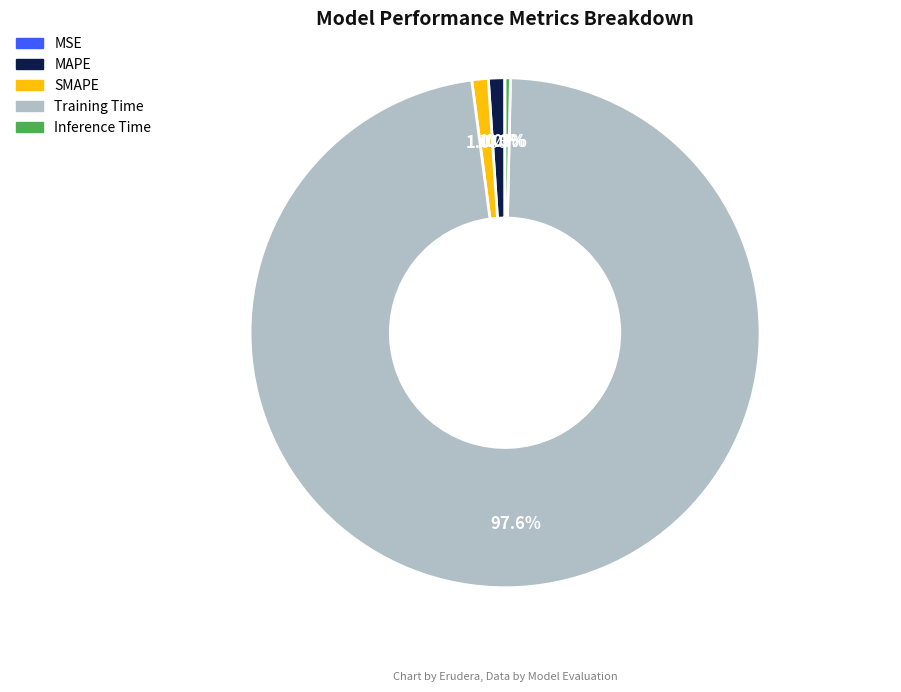

Which category has the biggest portion of the pie?

Training Time